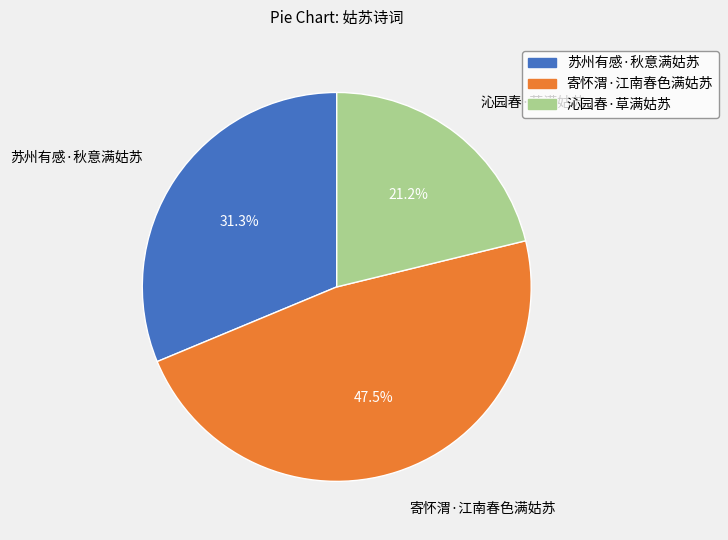

What percentage is the 沁园春·草满姑苏 slice, to the nearest percent?

21%